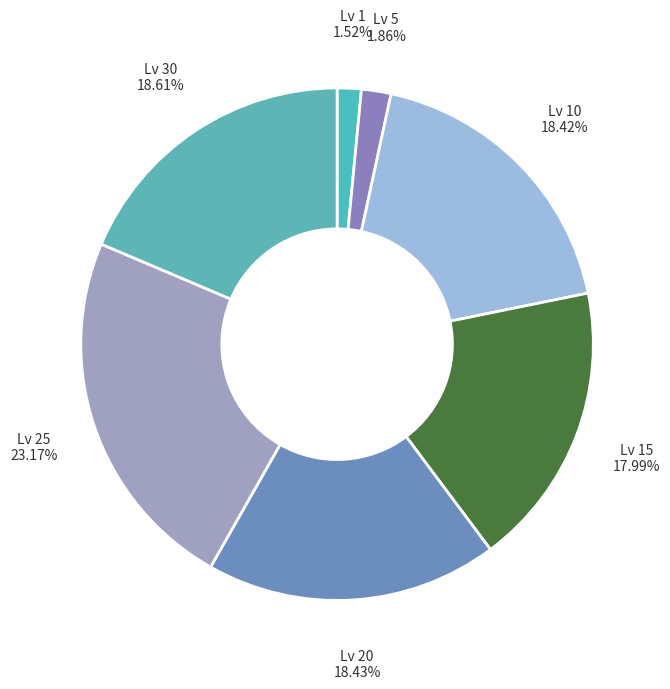

What is the largest slice in the pie chart?

Lv 25